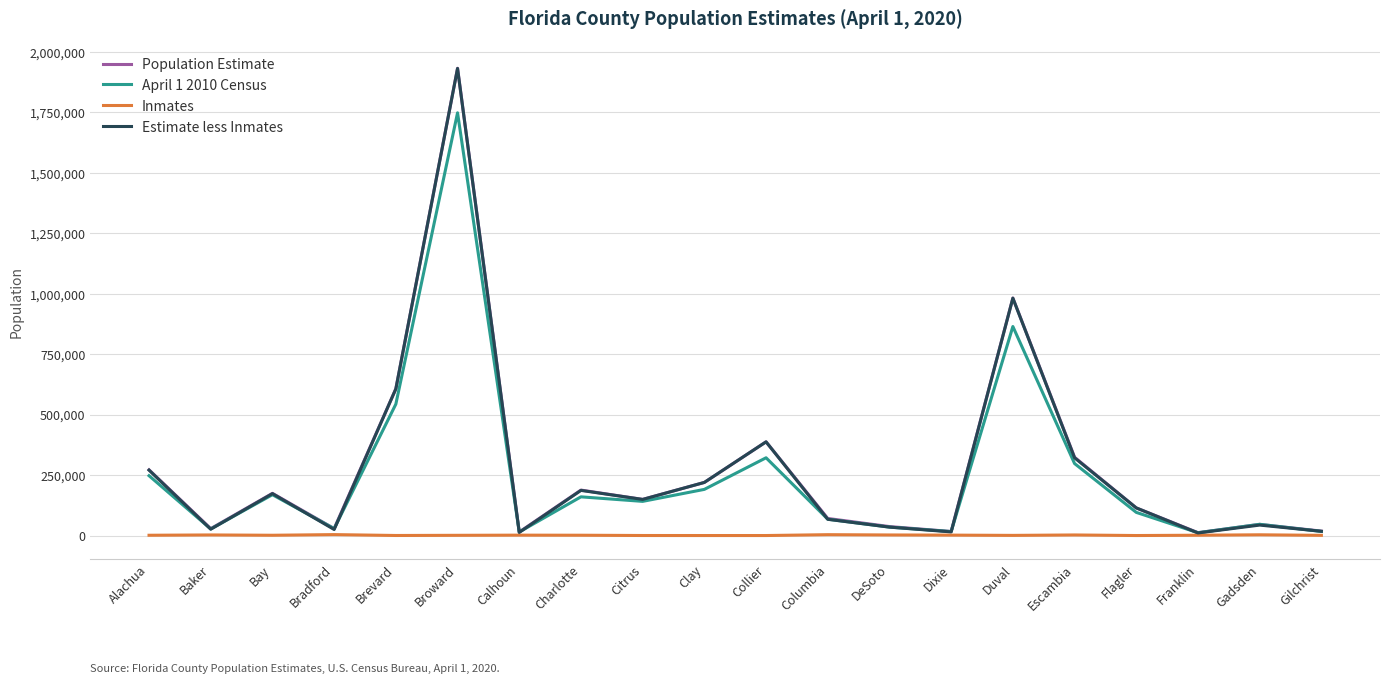

What is the difference between the maximum and second lowest values in the Estimate less Inmates series?

1918405